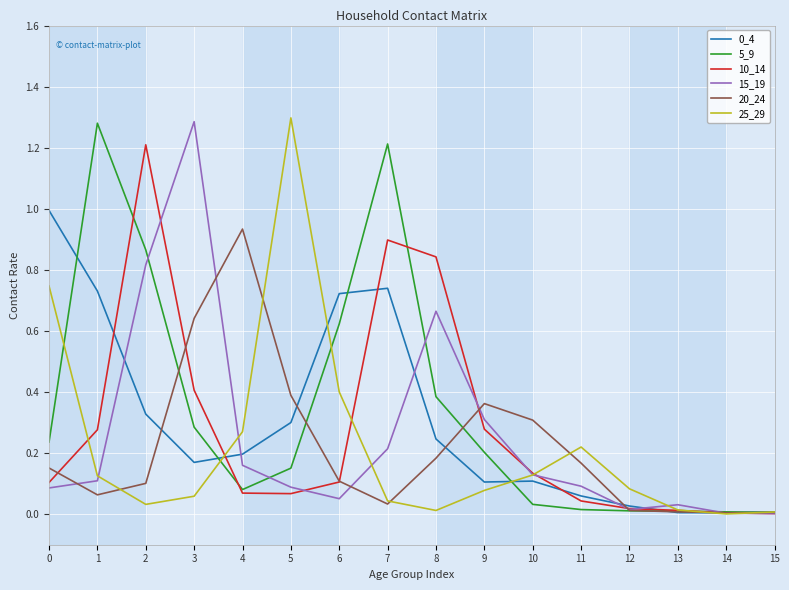

Between which two adjacent categories do 15_19 and 10_14 first intersect?

2 and 3